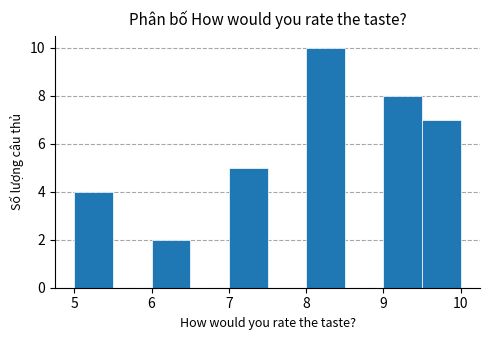

Reading left to right, list every bar in this chart as the range it spans on the x-axis followed by its height. The values are not printed on the chart, so give them approximately, as read against the axis.

5.0 to 5.5: 4
5.5 to 6.0: 0
6.0 to 6.5: 2
6.5 to 7.0: 0
7.0 to 7.5: 5
7.5 to 8.0: 0
8.0 to 8.5: 10
8.5 to 9.0: 0
9.0 to 9.5: 8
9.5 to 10.0: 7